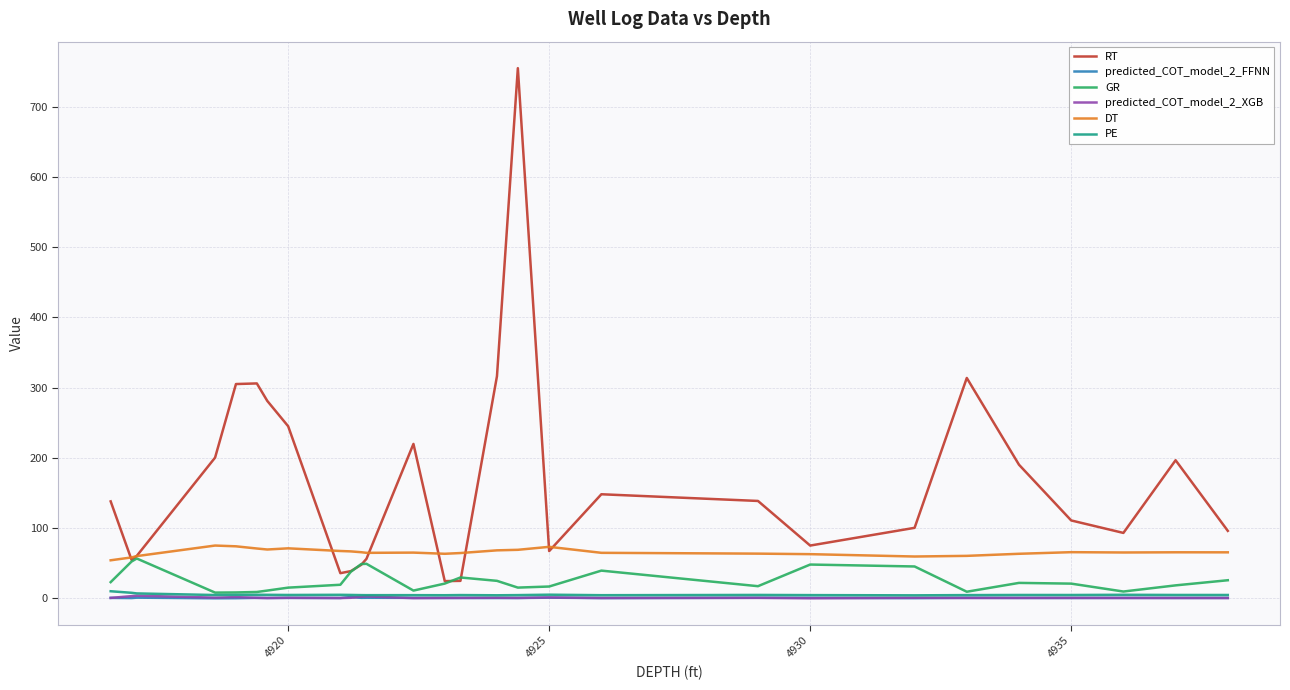

Which series has the widest spread of values?

RT